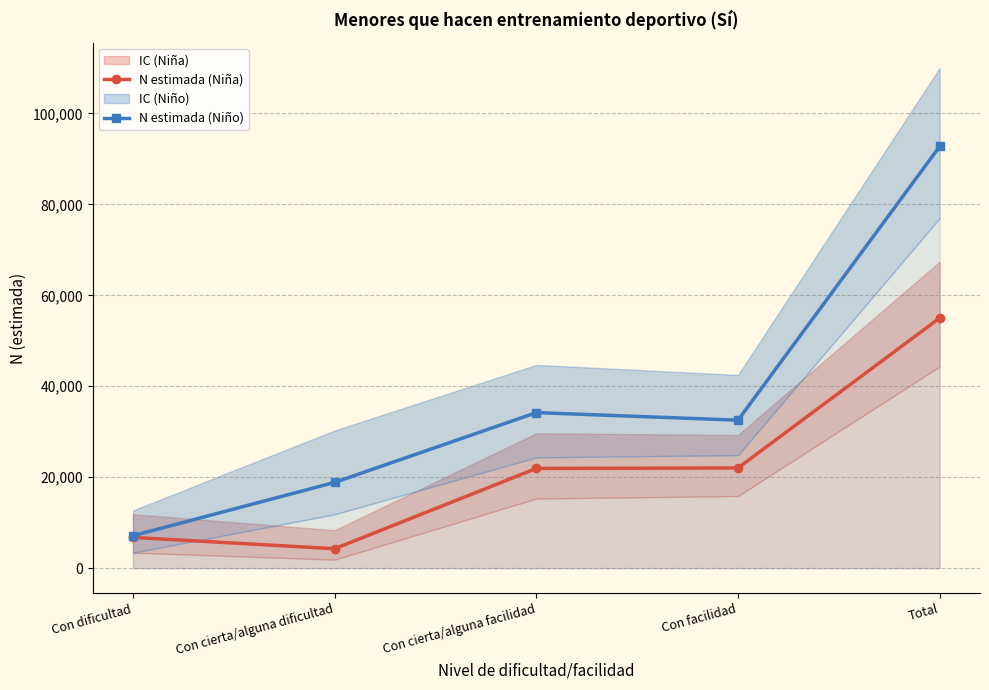

Reading right to left, what are all the values shown in this chart?

N estimada (Niña): Total=55008	Con facilidad=22037	Con cierta/alguna facilidad=21930	Con cierta/alguna dificultad=4275	Con dificultad=6766
N estimada (Niño): Total=92753	Con facilidad=32541	Con cierta/alguna facilidad=34211	Con cierta/alguna dificultad=18864	Con dificultad=7137